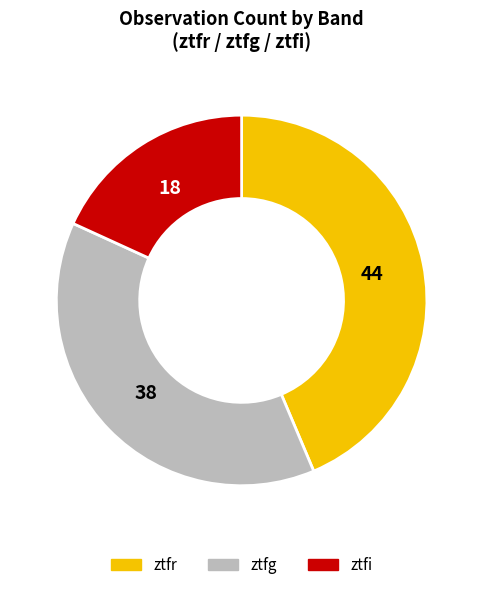

The ztfi slice represents 18% of the pie. True or false?

True